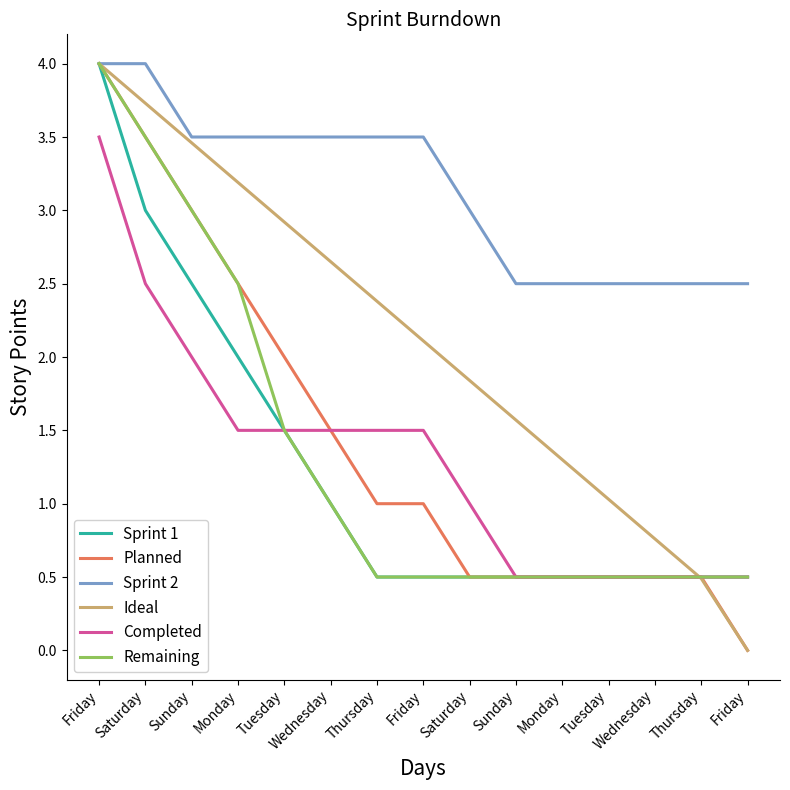

Which series has the widest spread of values?

Planned